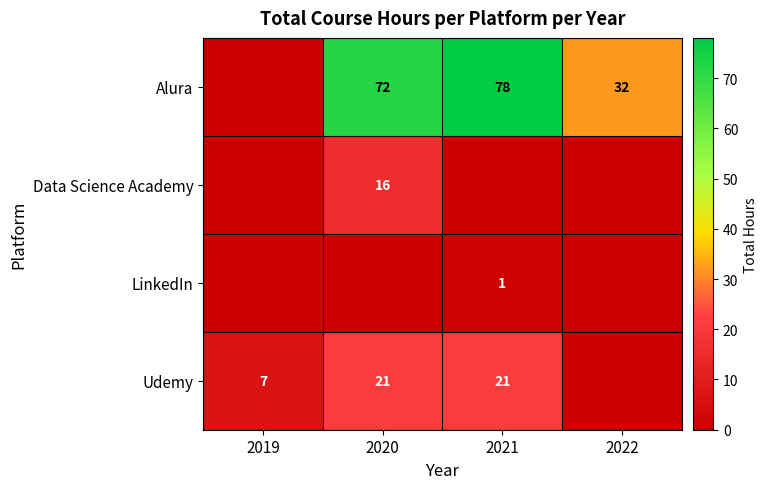

What is the difference between the Udemy values at 2019 and 2021?

14